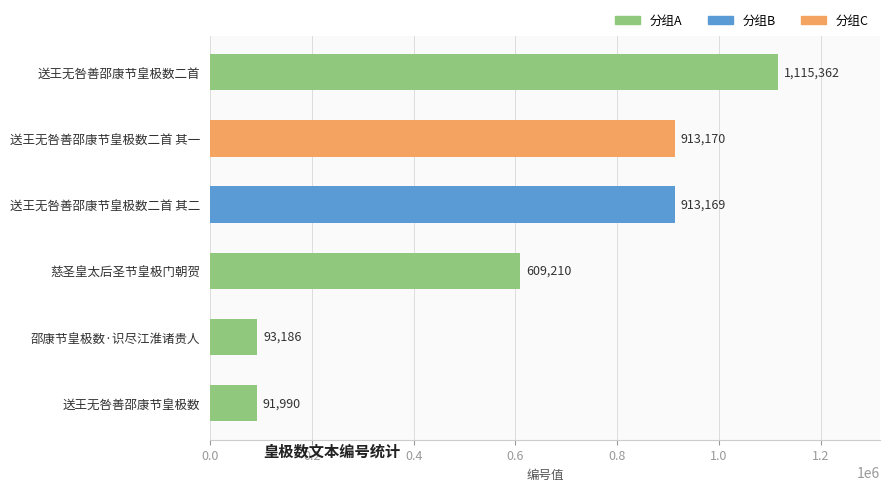

How many distinct data groups are displayed?

1